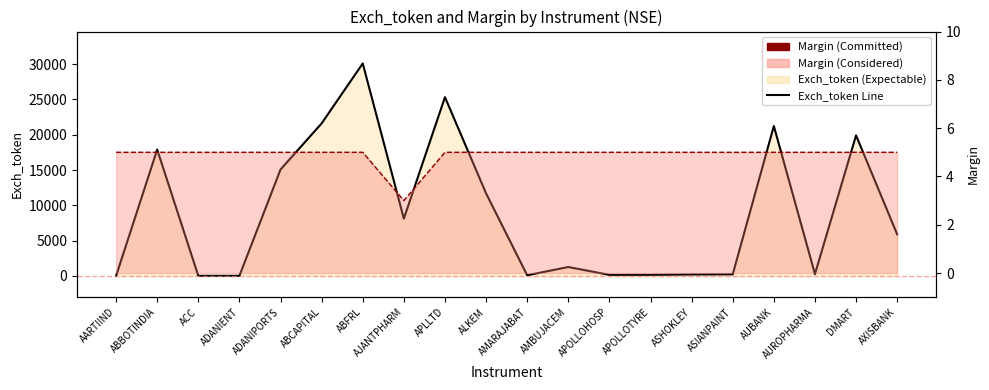

What is the difference between the second highest and second lowest values in the Exch_token Line series?

25306